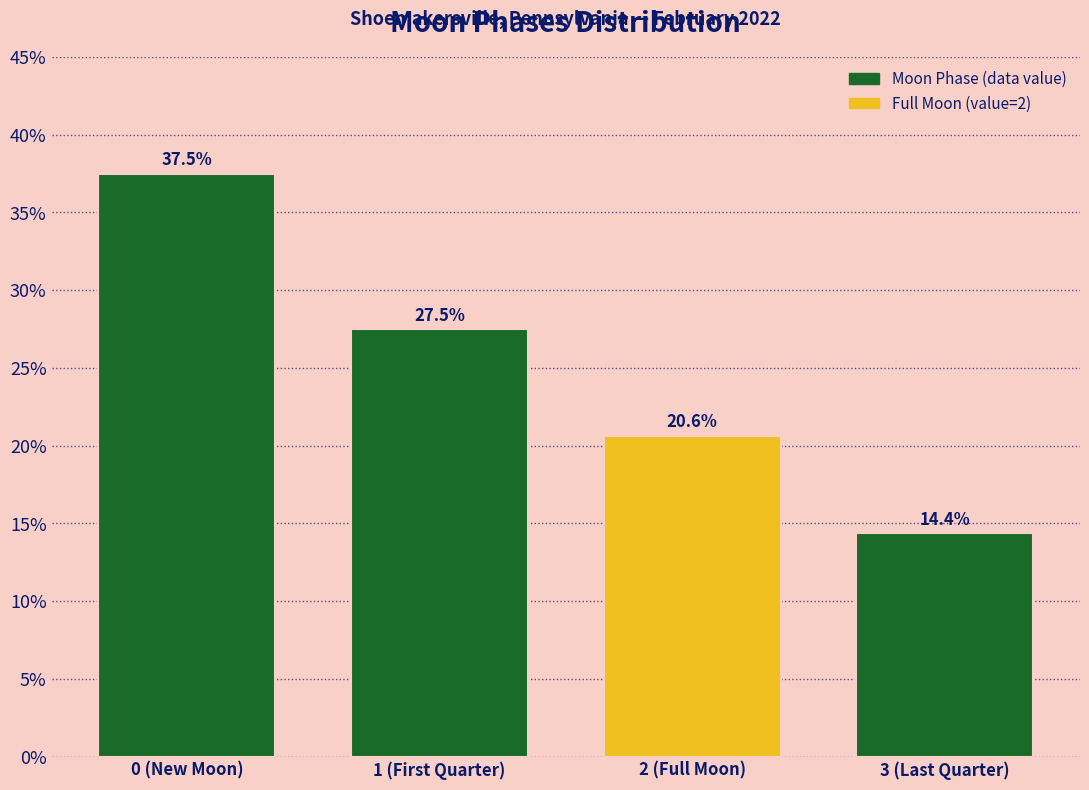

Reading left to right, extract all data points from this chart.

37.5	27.5	20.6	14.4